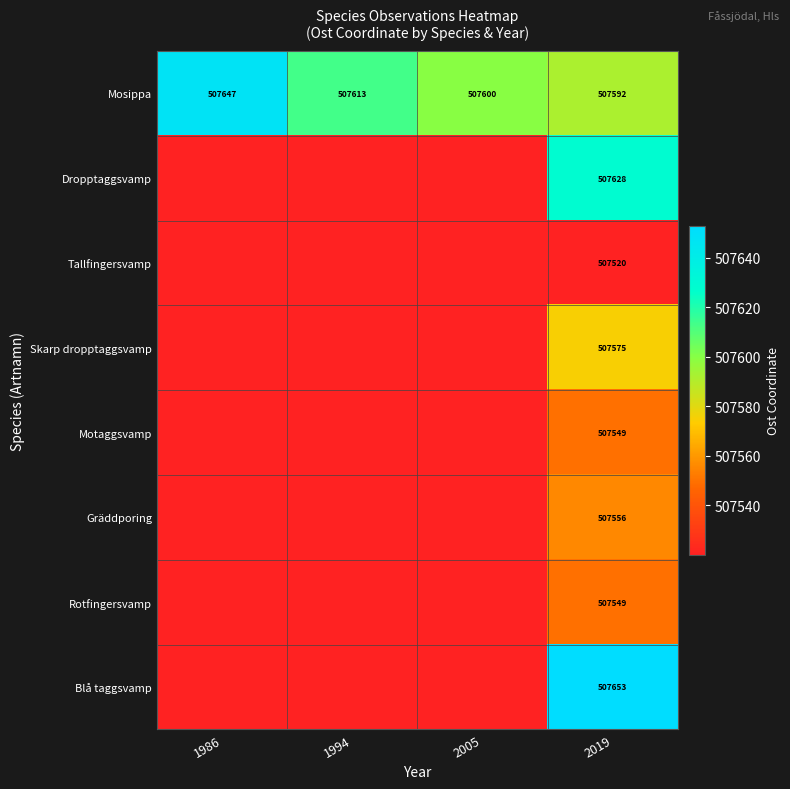

What is the total value across all series at 1994?

4060253.8